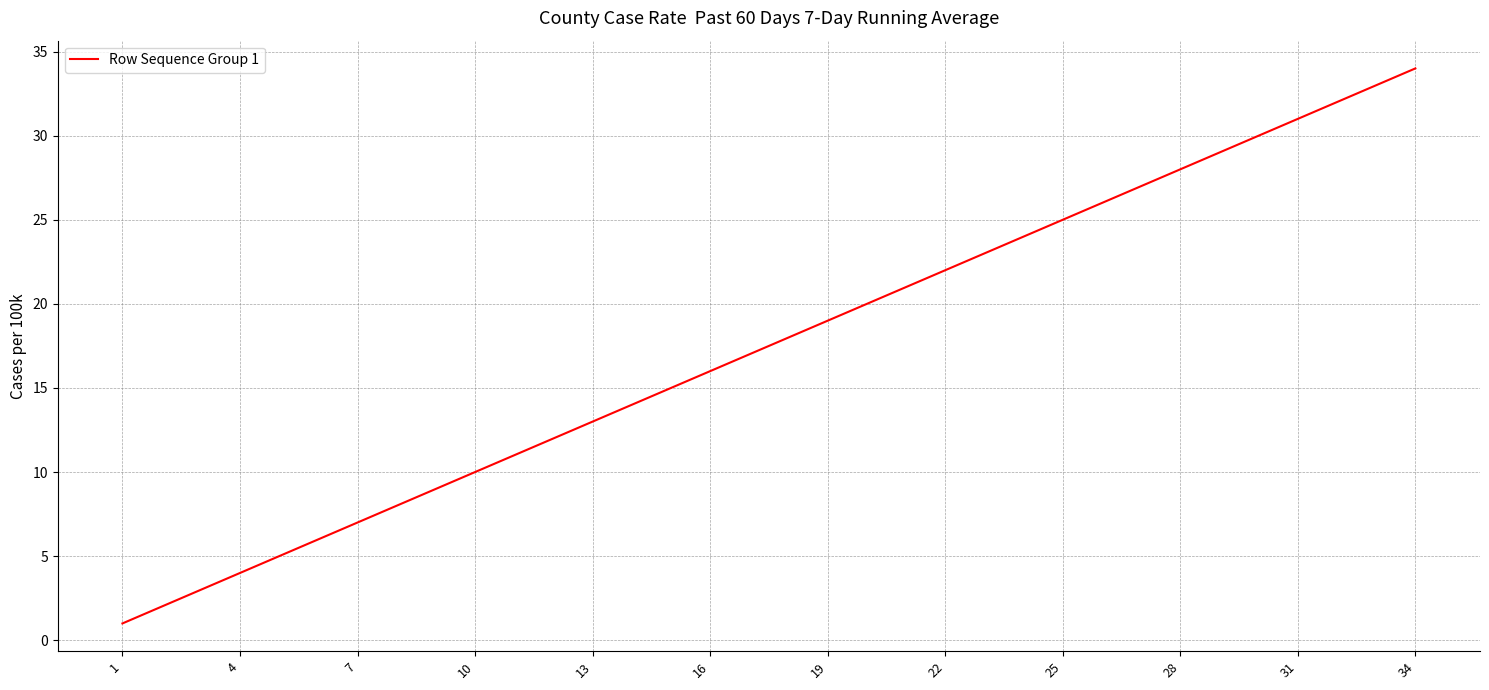

What is the difference between the maximum and minimum values?

33